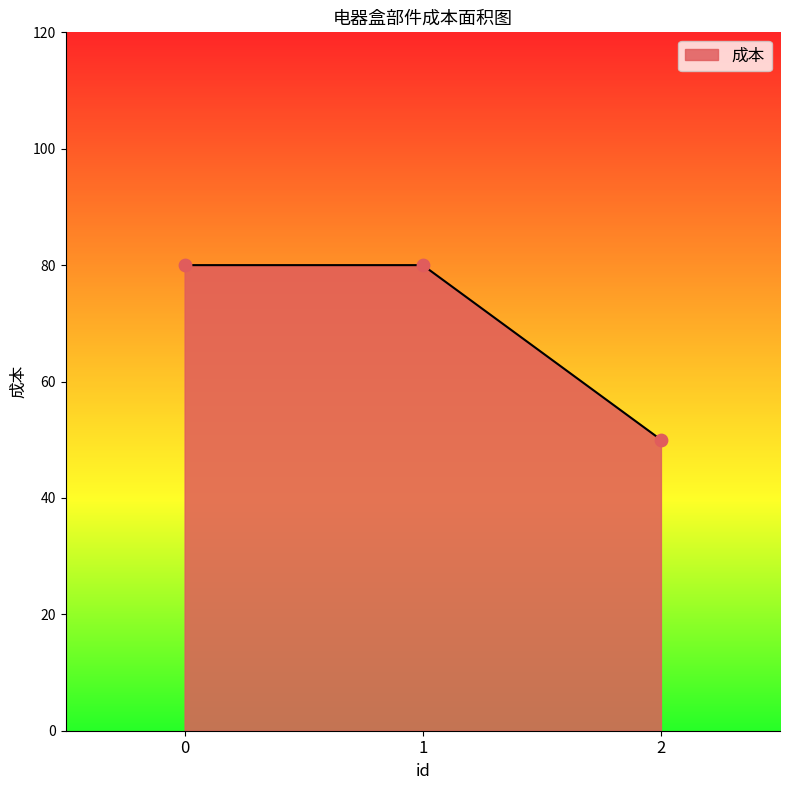

Between 1 and 2, which is larger?

1